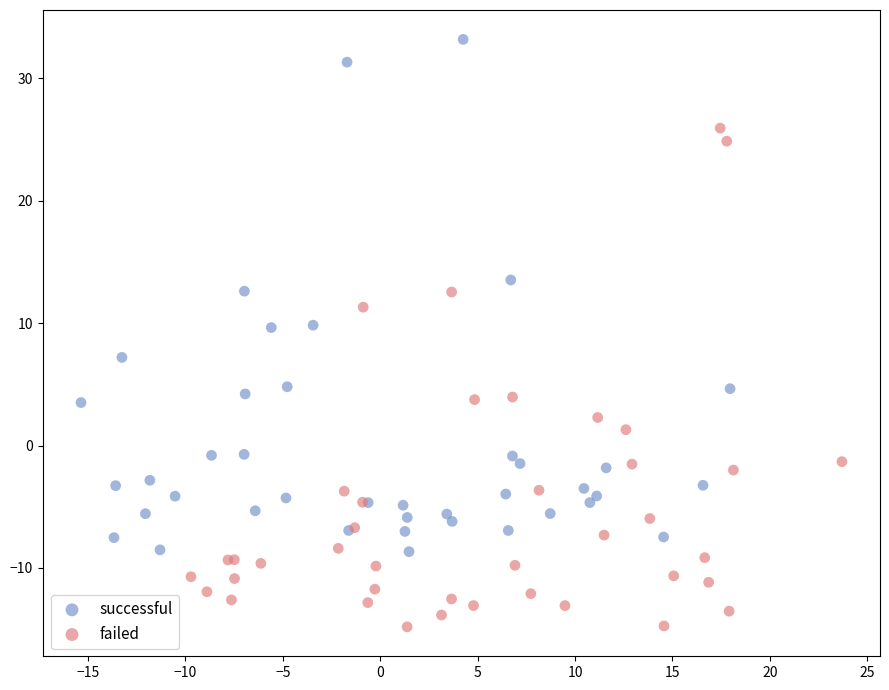

Which series reaches the minimum Y coordinate?

failed